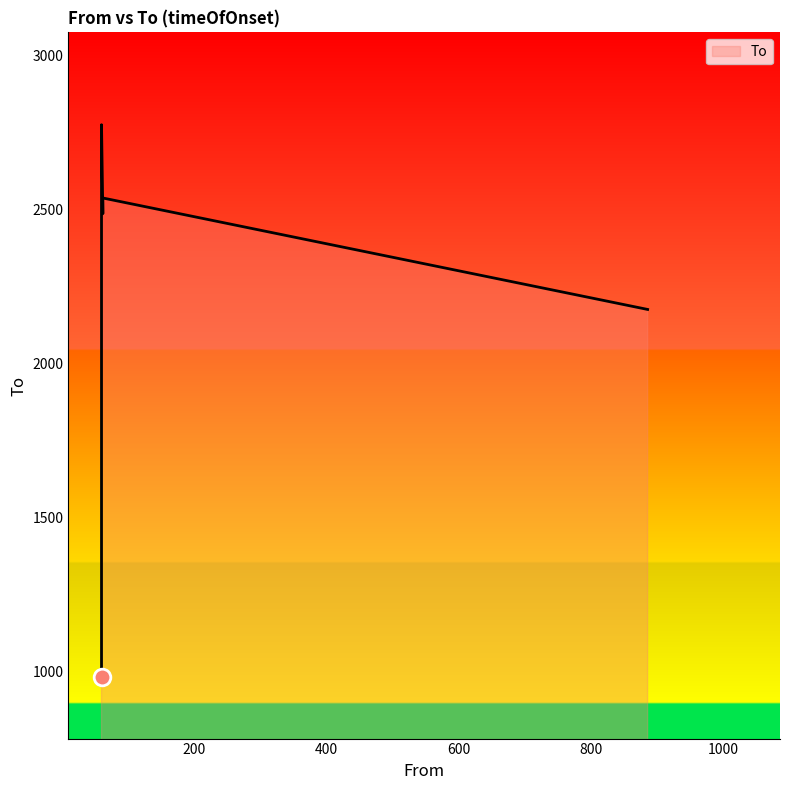

What is the sum of the values at 885 and 62?

4661